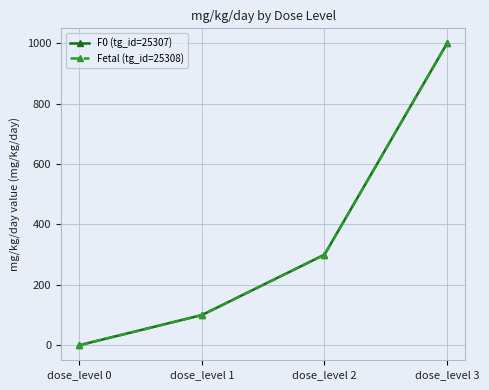

Is this an area chart (filled region under the line)?

No